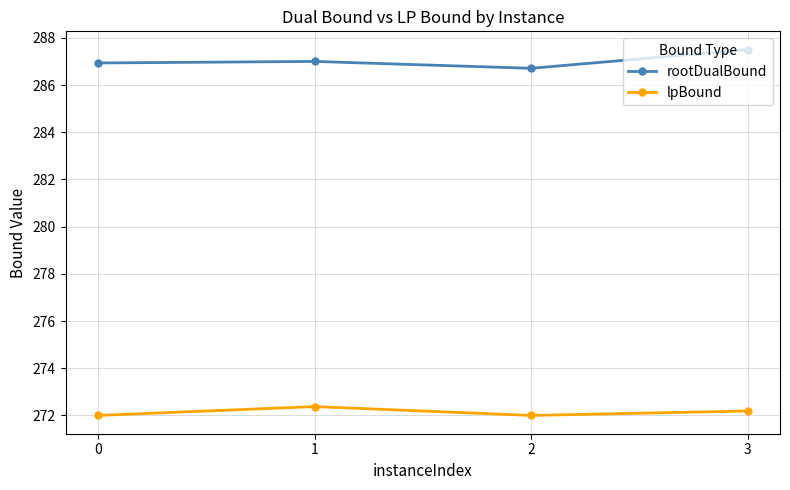

What value does the rootDualBound series have at 3?

287.5